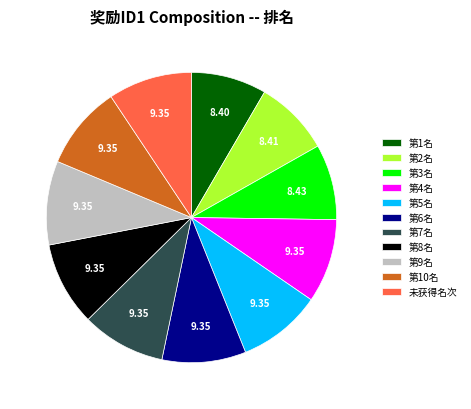

Is 第6名 the majority of the pie?

No